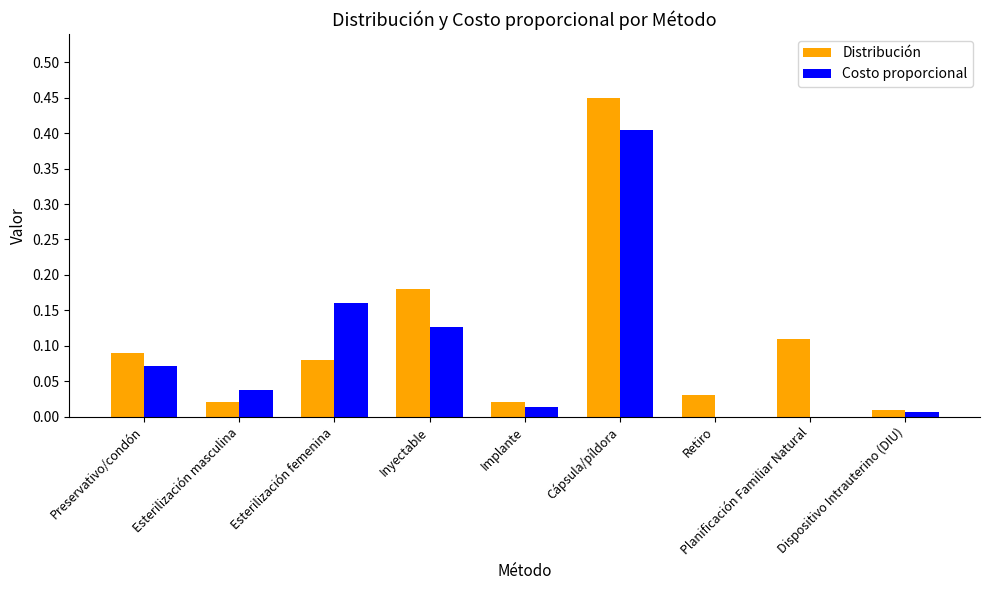

At which category is the sum across all series the highest?

Cápsula/píldora